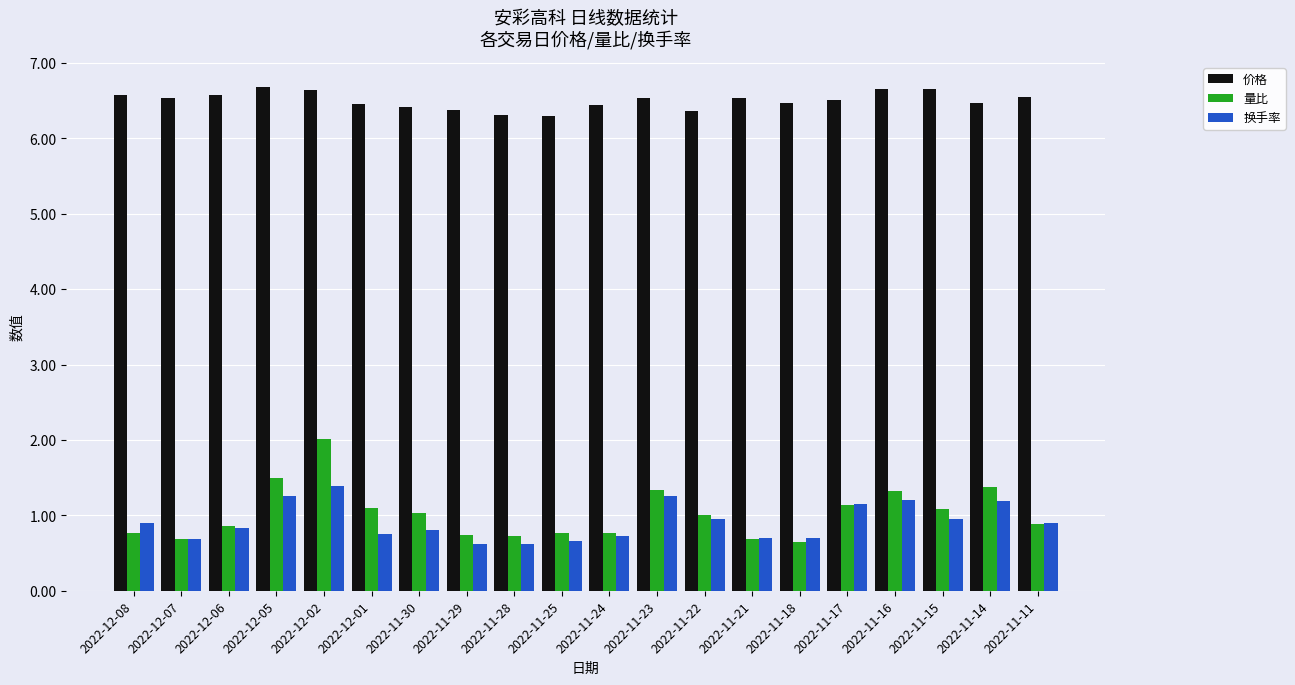

What is the label of the 4th bar from the left?

2022-12-05